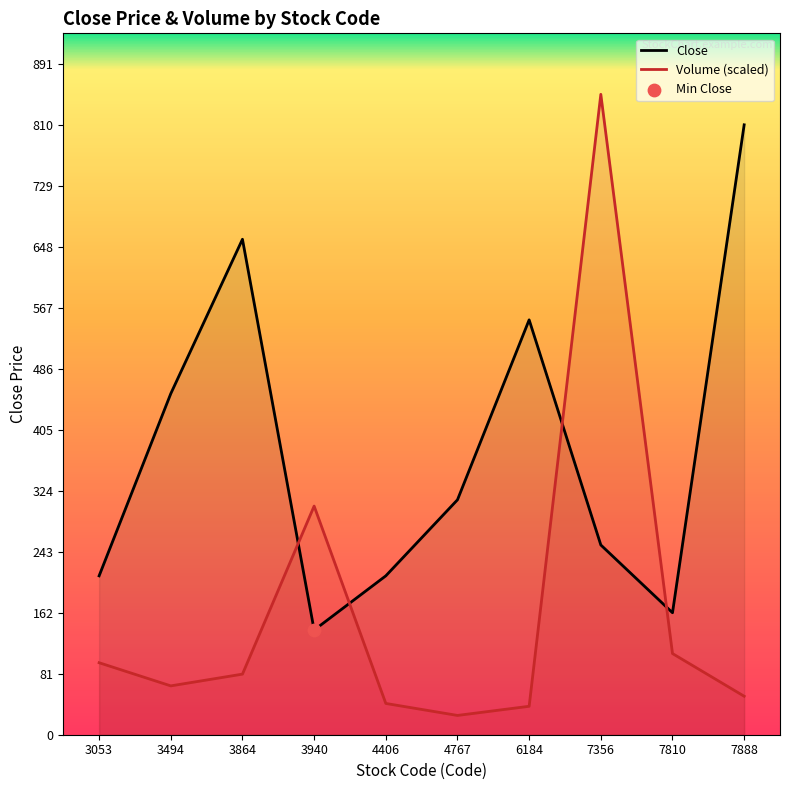

Which series has the widest spread of Y values?

Volume